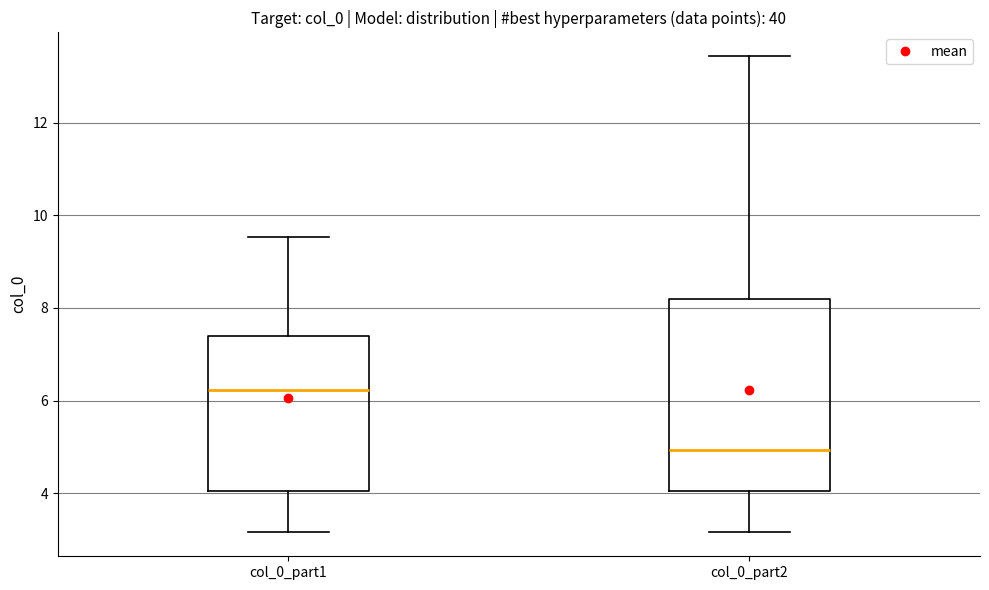

Which box is the tallest, from its lower edge to its upper edge?

col_0_part2